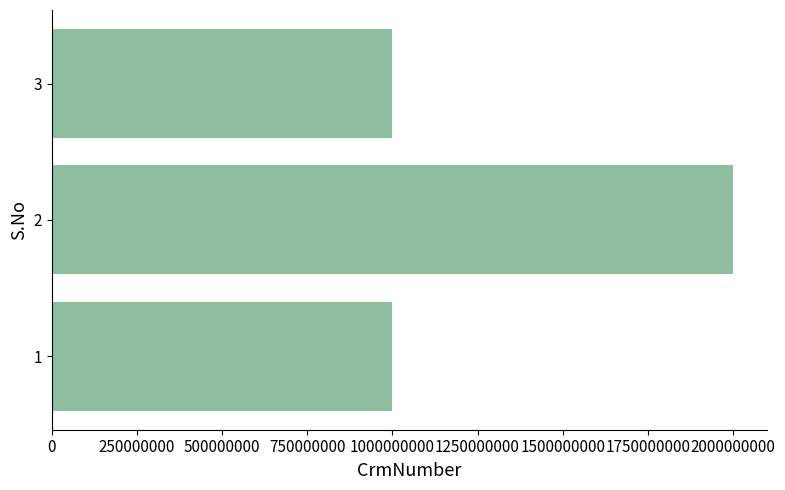

What is the ratio of the value at 2 to the value at 3?

2.0